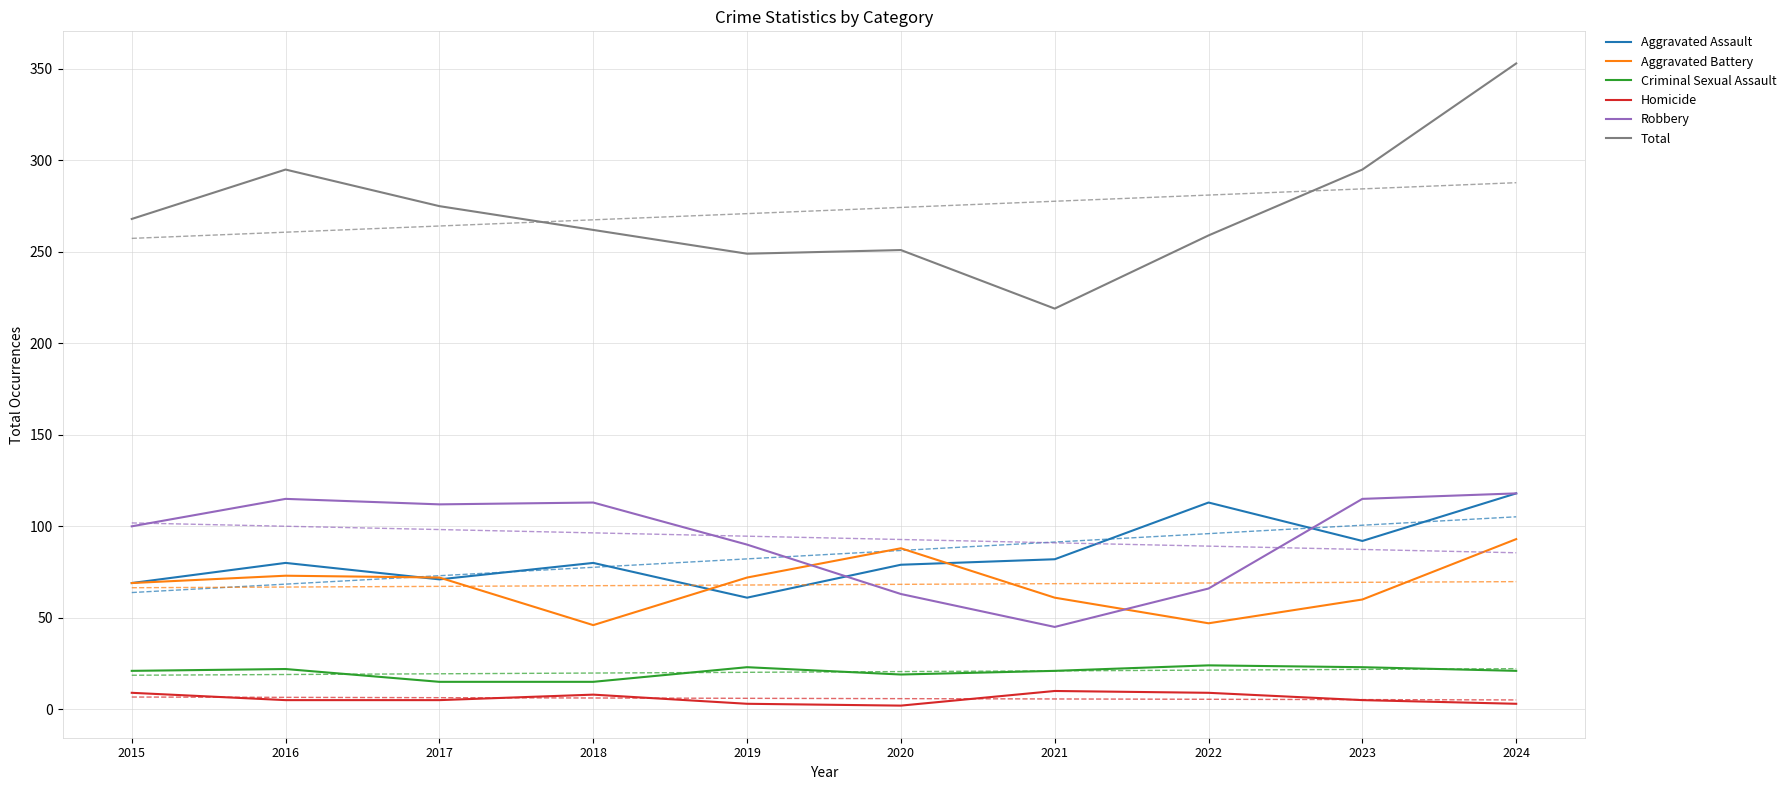

Where does the Aggravated Assault series first go above 80?

2021